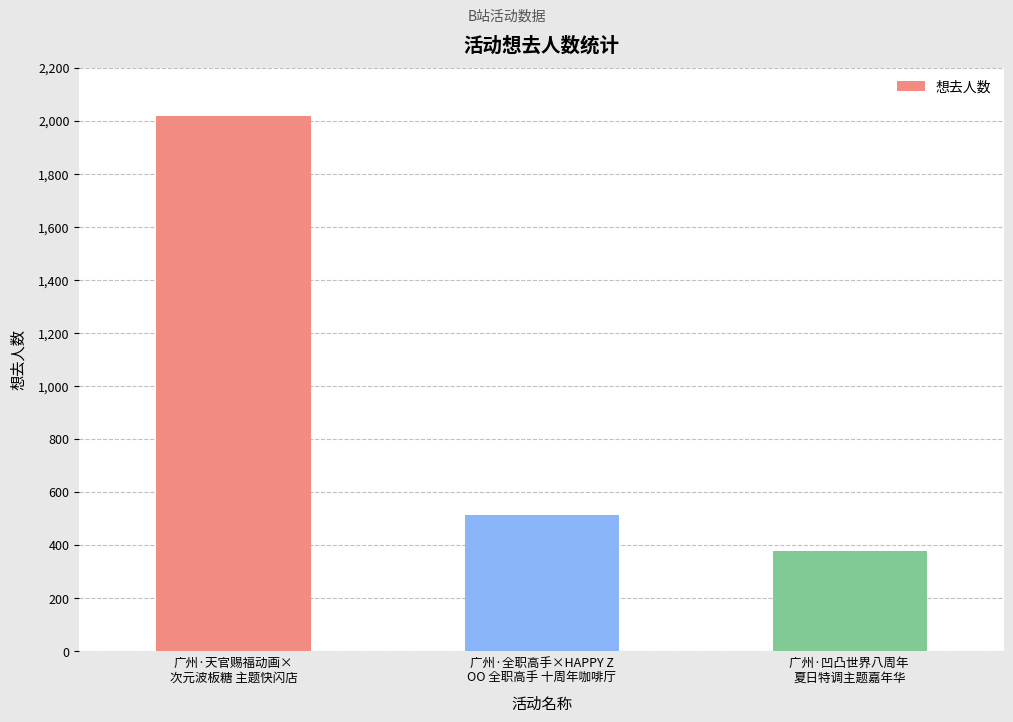

List the labels in order of value, smallest first.

广州·凹凸世界八周年 
夏日特调主题嘉年华, 广州·全职高手×HAPPY Z
OO 全职高手 十周年咖啡厅, 广州·天官赐福动画×
次元波板糖 主题快闪店